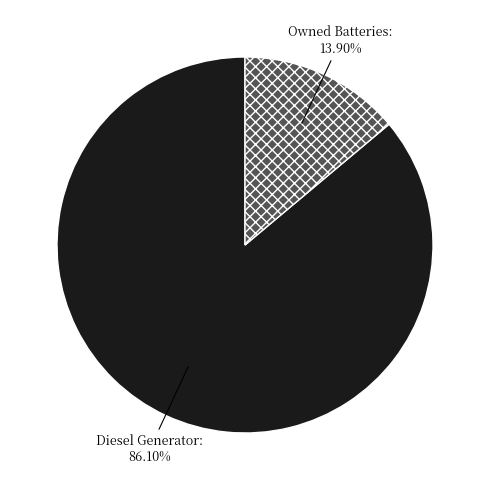

How many slices are in this pie chart?

2